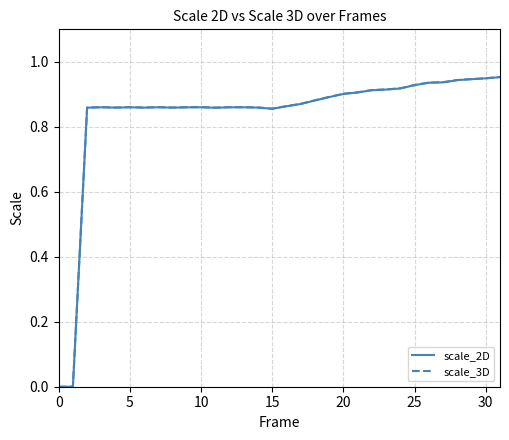

What is the label of the 10th point from the left?

9